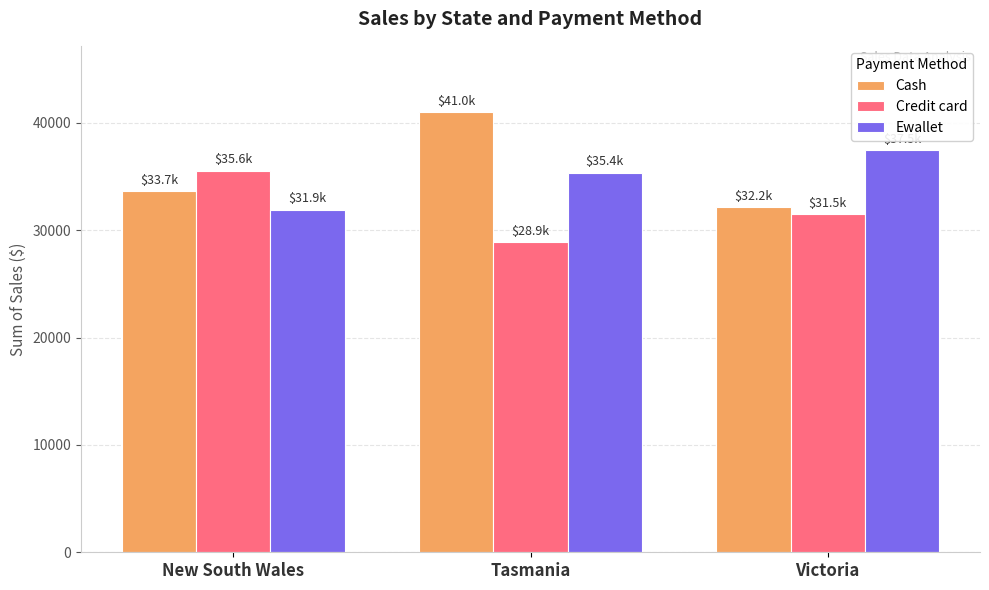

What value does the Cash series have at New South Wales?

33656.6